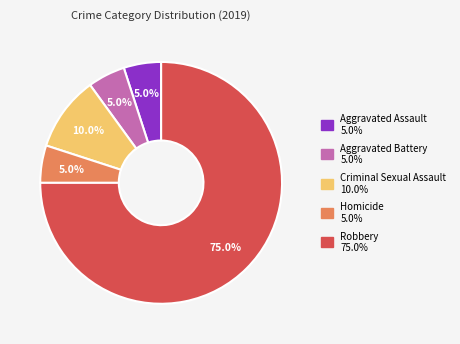

How many slices are in this pie chart?

5